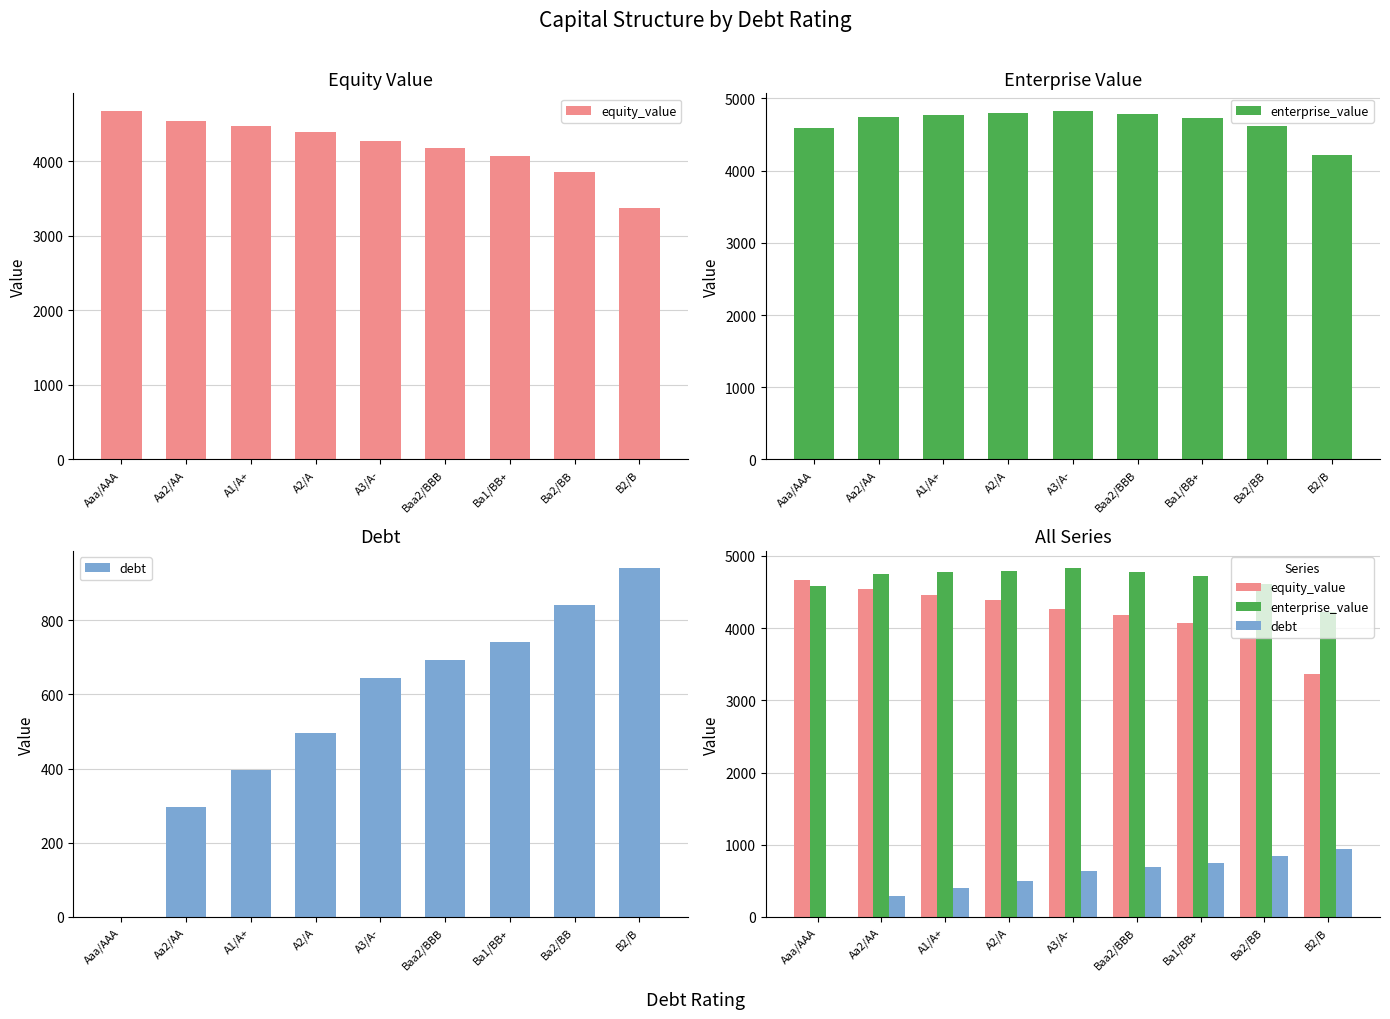

At which category is the sum across all series the highest?

A3/A-